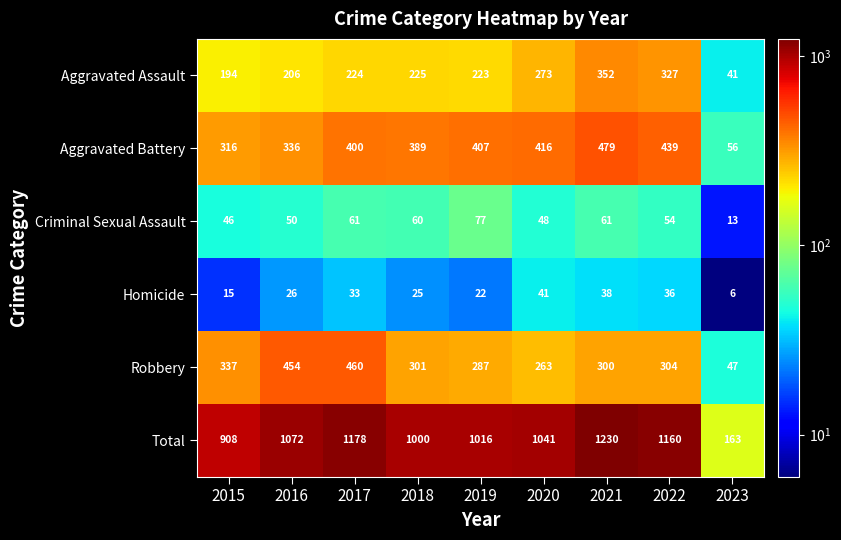

True or false: Total has a value of 1041 at 2020.

True